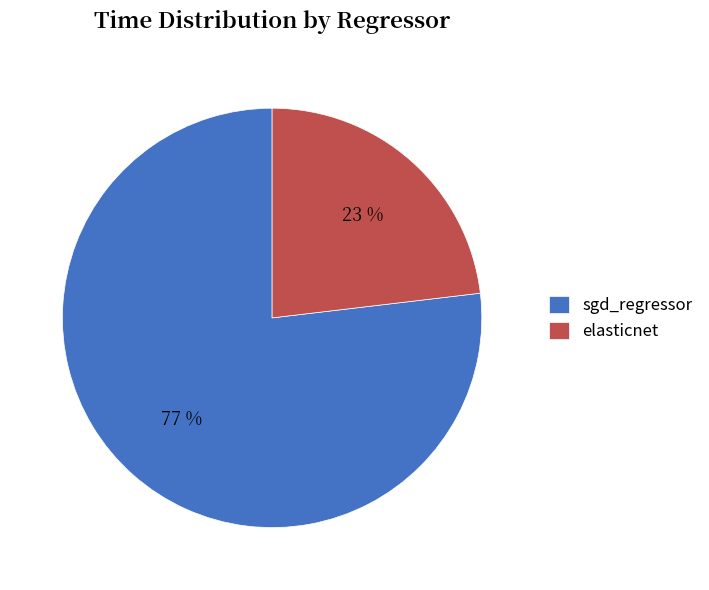

Is it true that elasticnet is 11% of the pie?

False